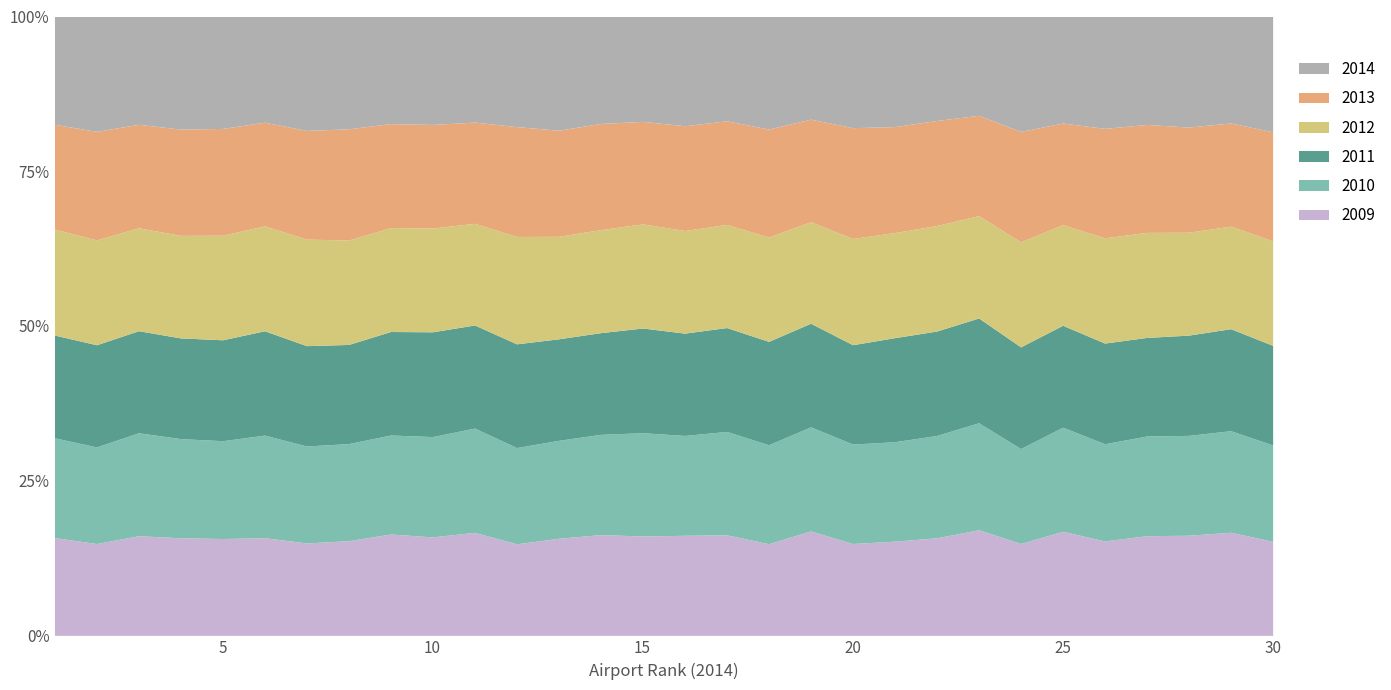

Which series changed the most between 8 and 22?

2014